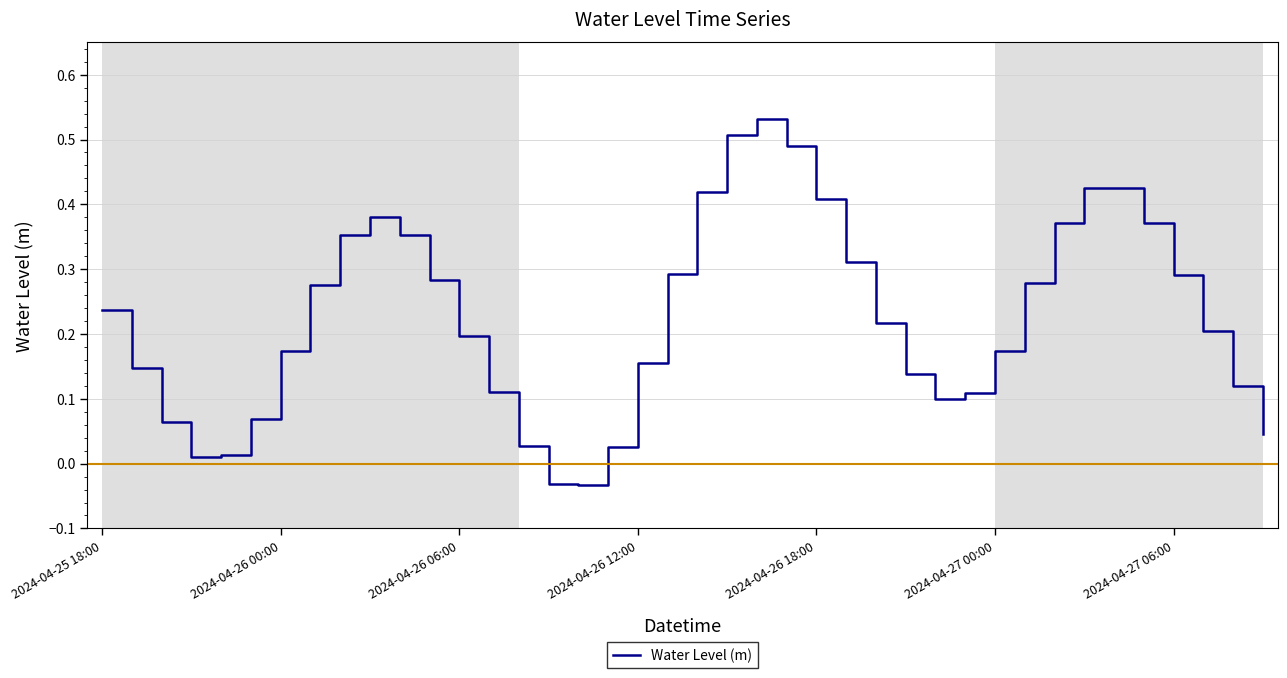

What is the difference between the maximum and minimum values?

0.6